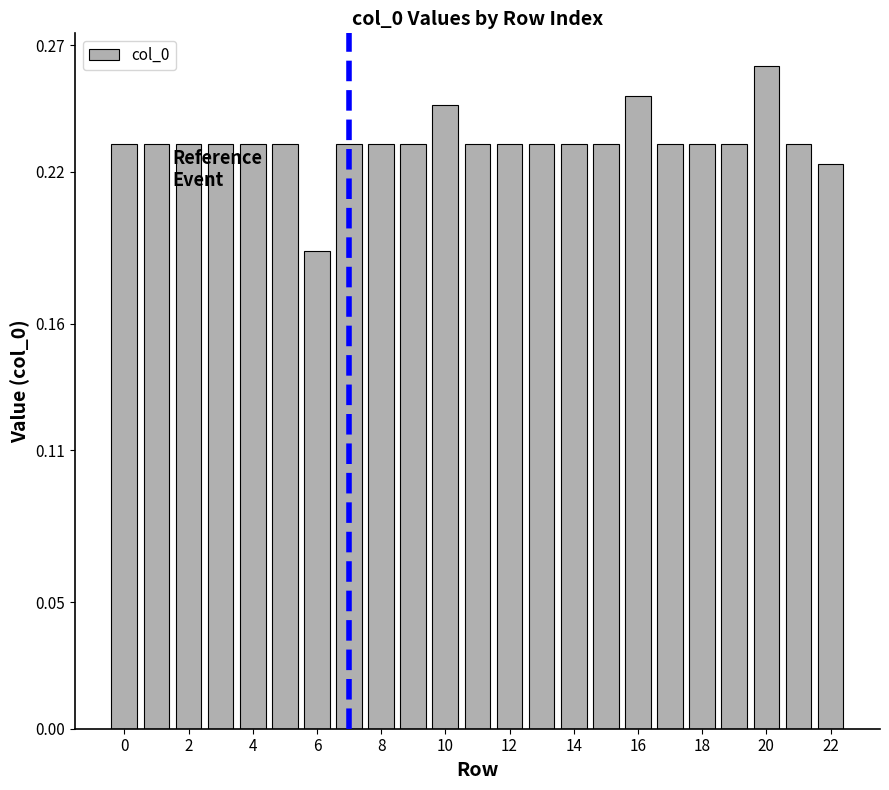

How many values are between 0 and 1?

23